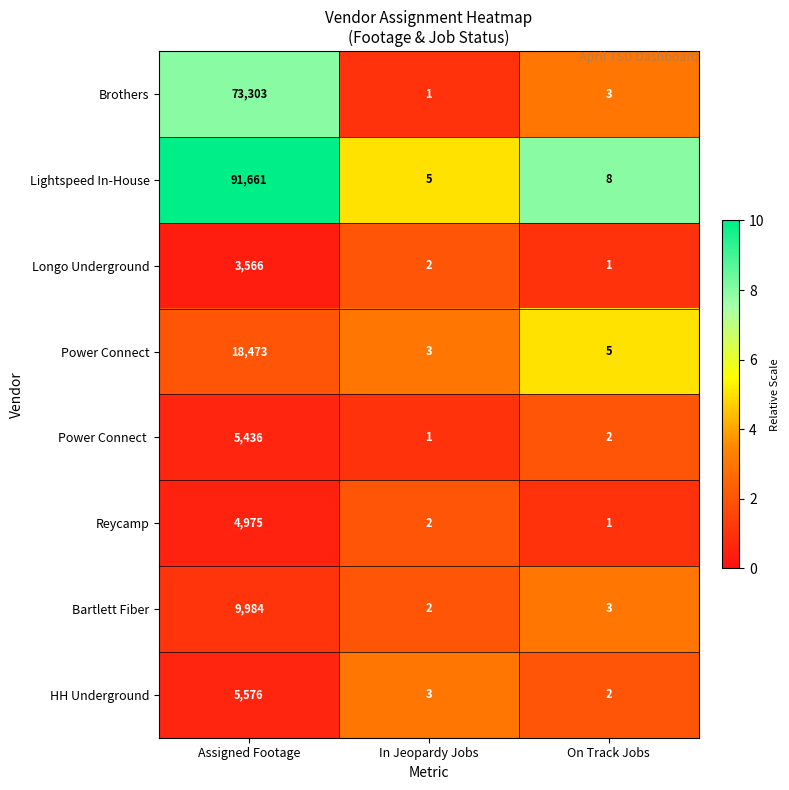

What is the smallest value displayed?

1